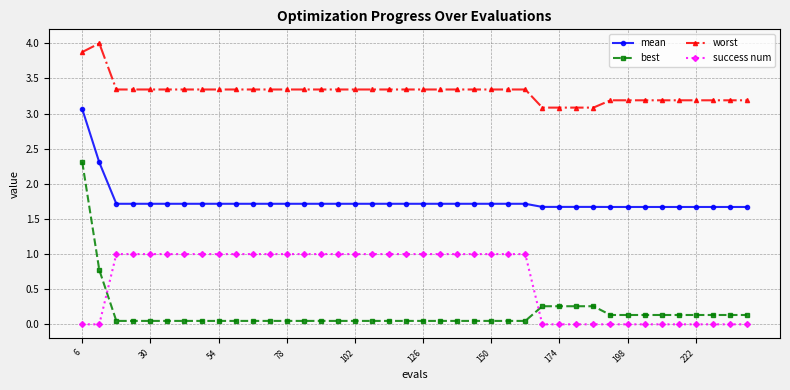

Which series has the largest total across all categories?

worst